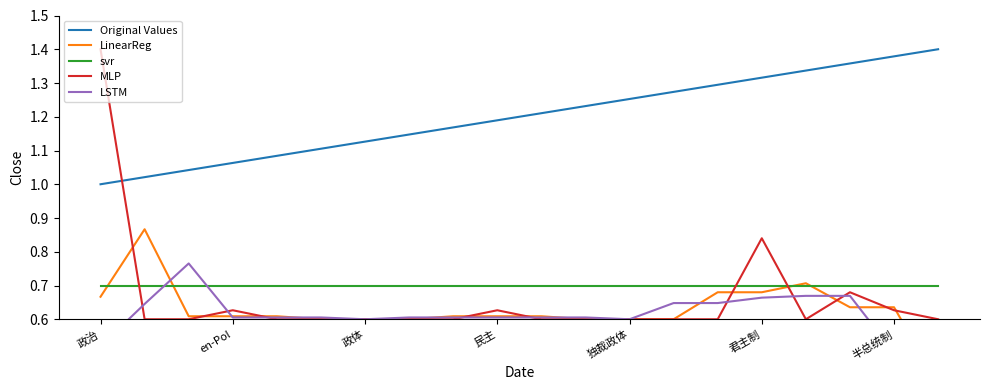

How many lines are shown in the chart?

5